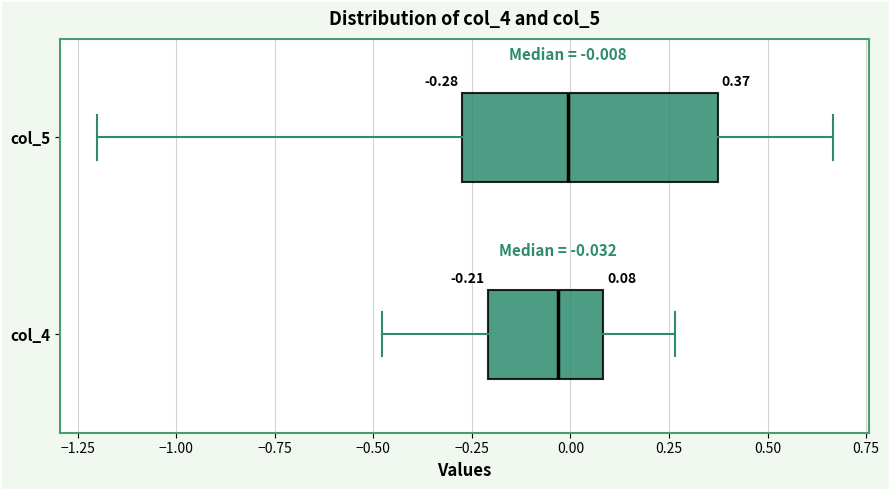

Which box is the widest, from its left edge to its right edge?

col_5